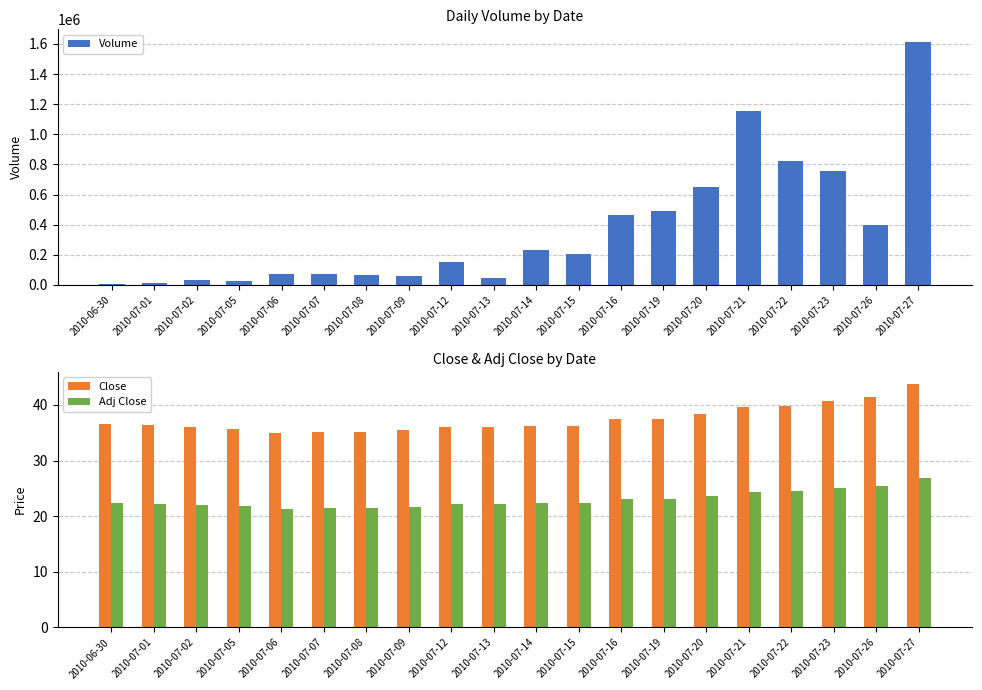

What is the minimum value for Adj Close?

21.3